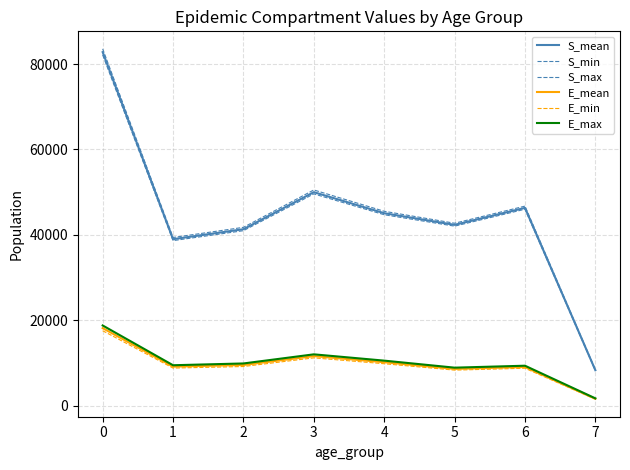

True or false: E_max and S_min cross at least once.

False